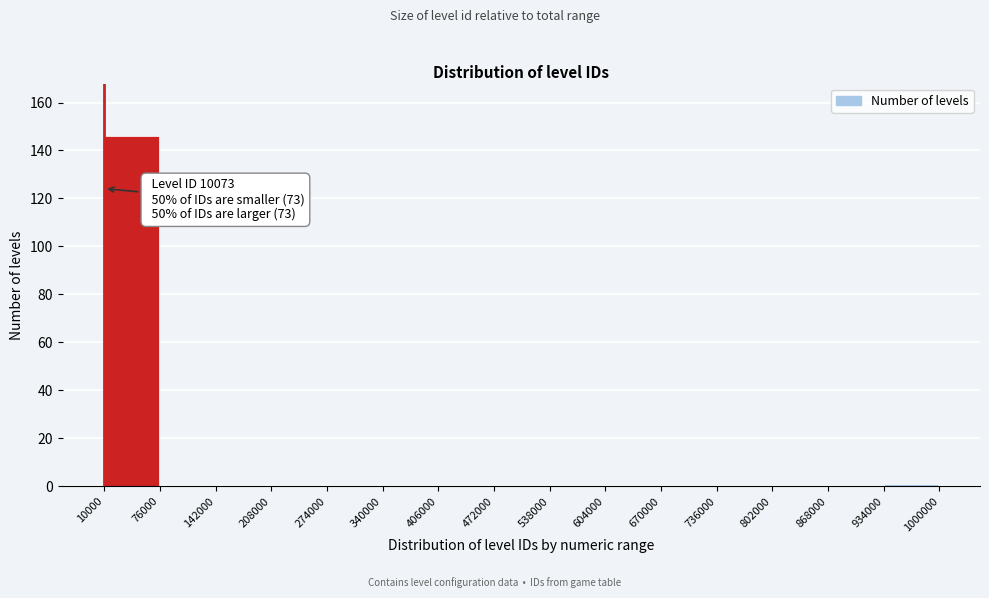

Over which range of the x-axis is the bar tallest?

10000 to 76000